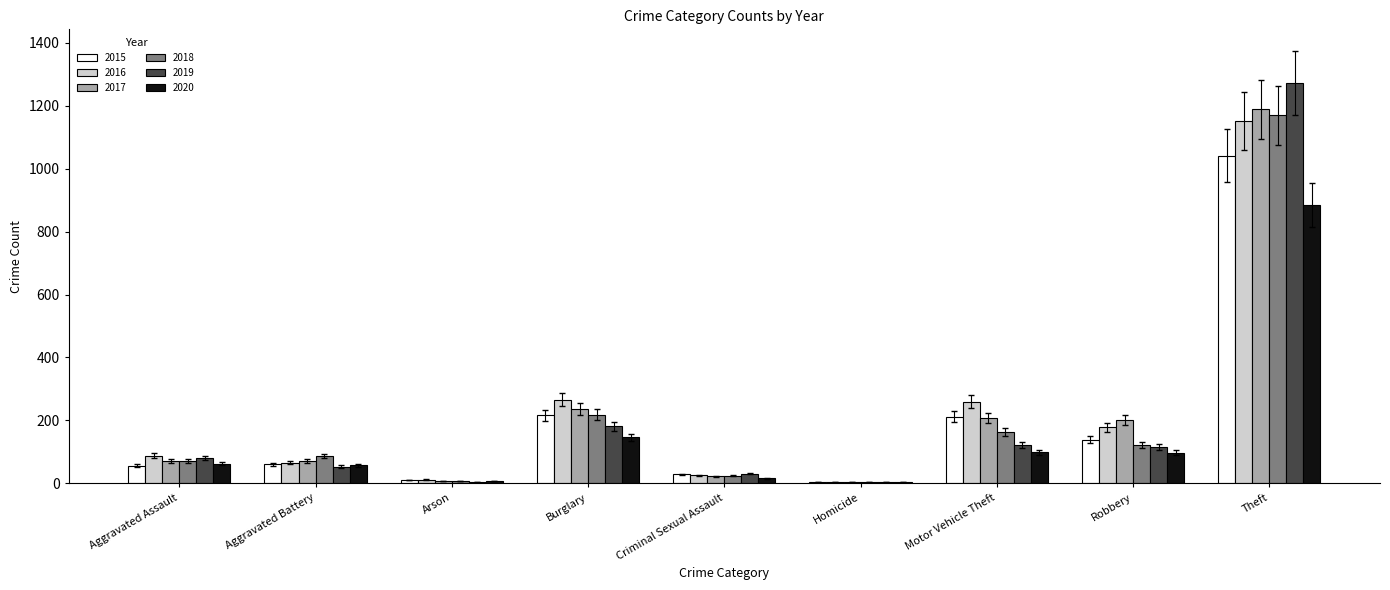

What value does the 2020 series have at Robbery?

97